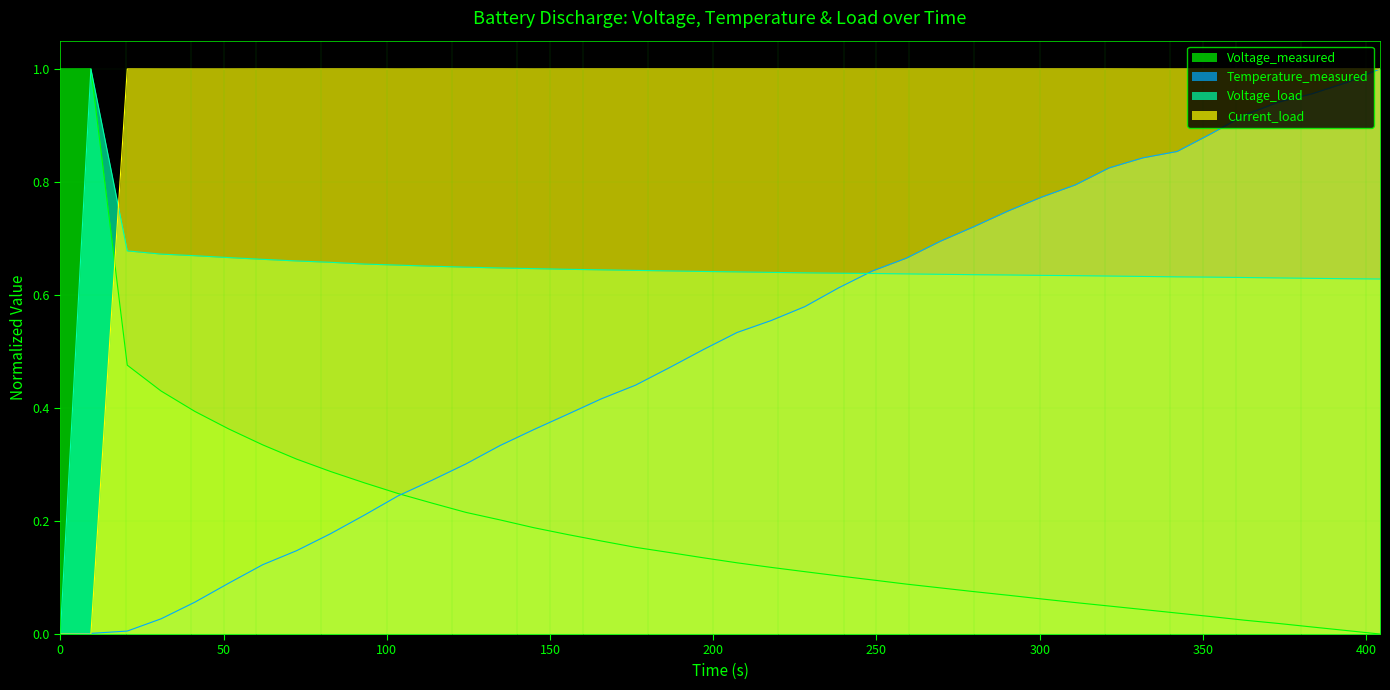

How many distinct data groups are displayed?

4